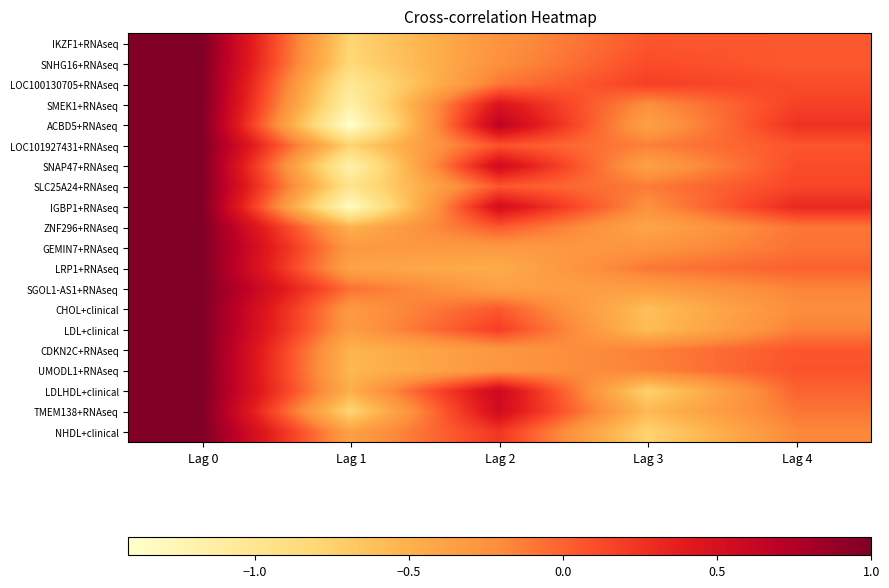

Rank the series at Lag 0 from highest to lowest value.

IKZF1+RNAseq, SNHG16+RNAseq, LOC100130705+RNAseq, SMEK1+RNAseq, ACBD5+RNAseq, LOC101927431+RNAseq, SNAP47+RNAseq, SLC25A24+RNAseq, IGBP1+RNAseq, ZNF296+RNAseq, GEMIN7+RNAseq, LRP1+RNAseq, SGOL1-AS1+RNAseq, CHOL+clinical, LDL+clinical, CDKN2C+RNAseq, UMODL1+RNAseq, LDLHDL+clinical, TMEM138+RNAseq, NHDL+clinical